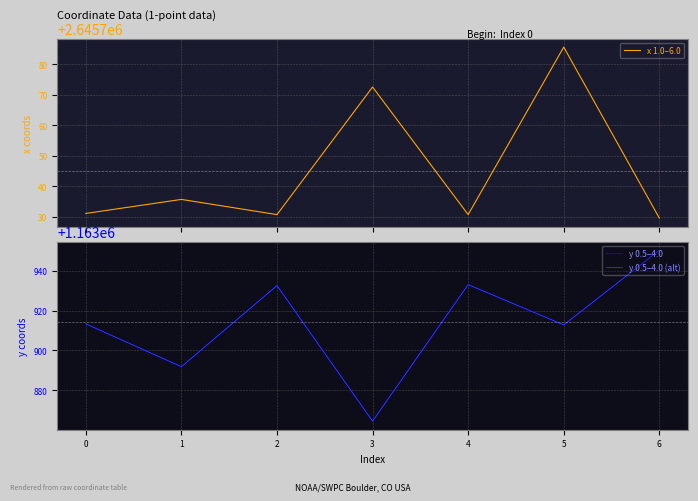

Which series has the widest spread of values?

y 0.5–4.0